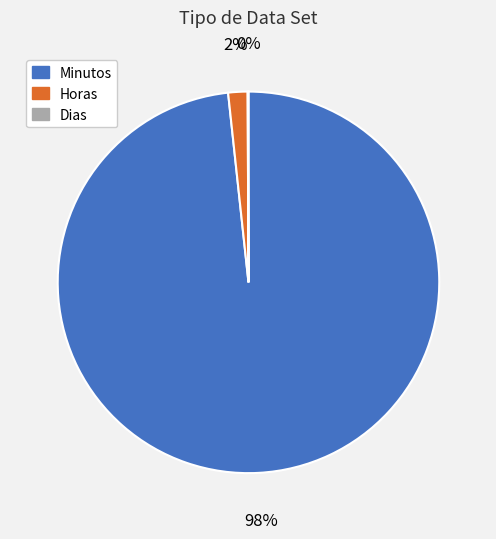

Which slice is the largest?

Minutos